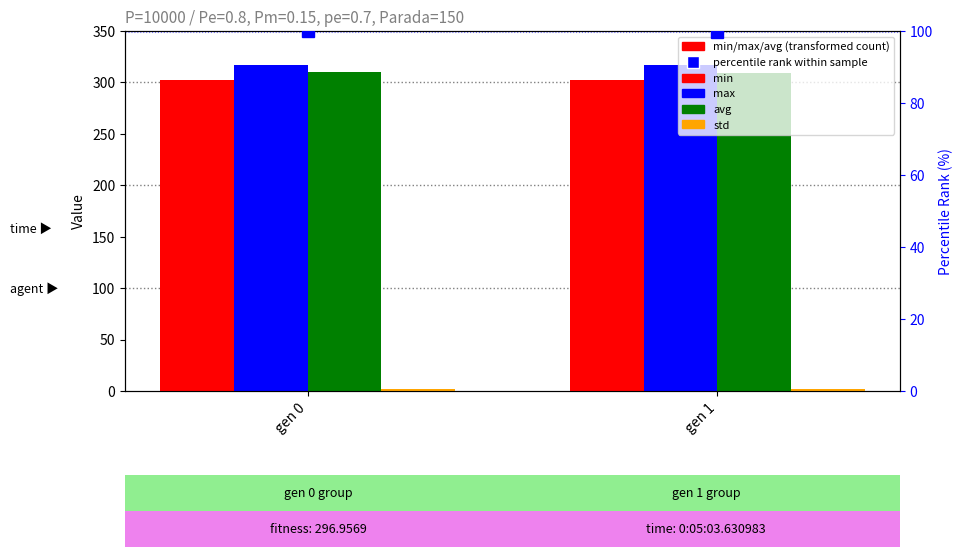

Does the chart contain stacked bars?

No